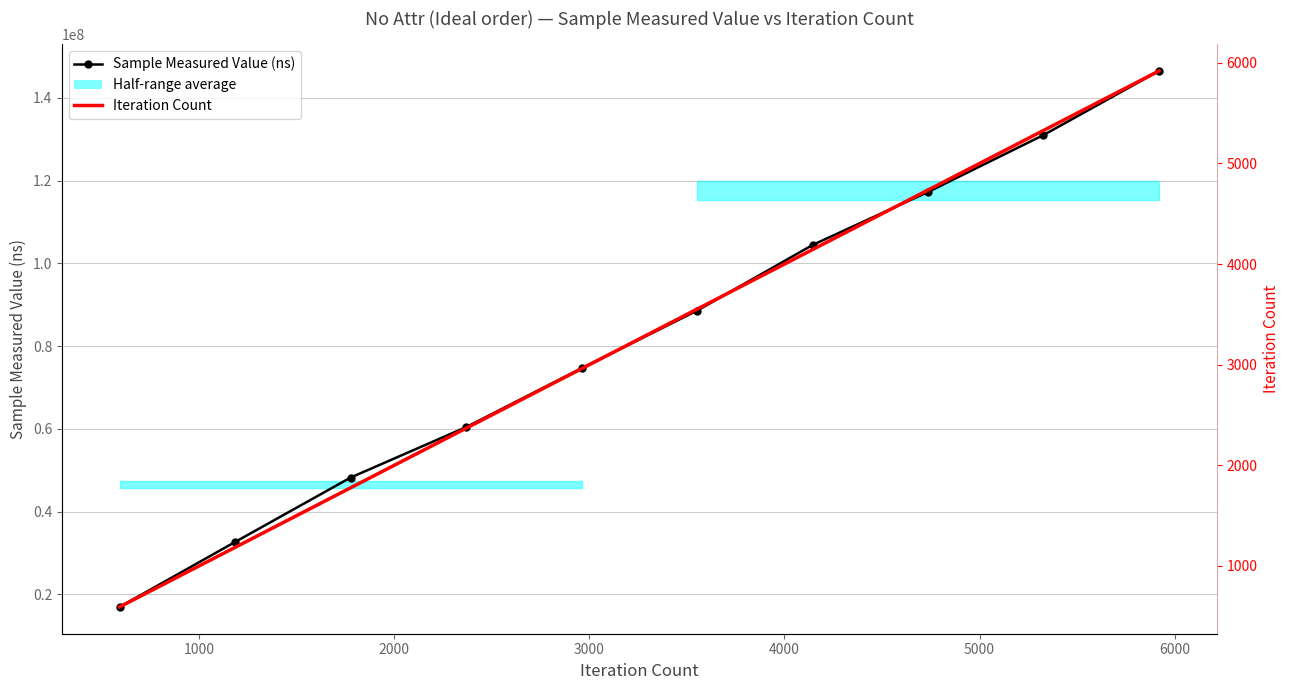

True or false: Sample Measured Value (ns) has more than 1 points higher than both neighbors.

False